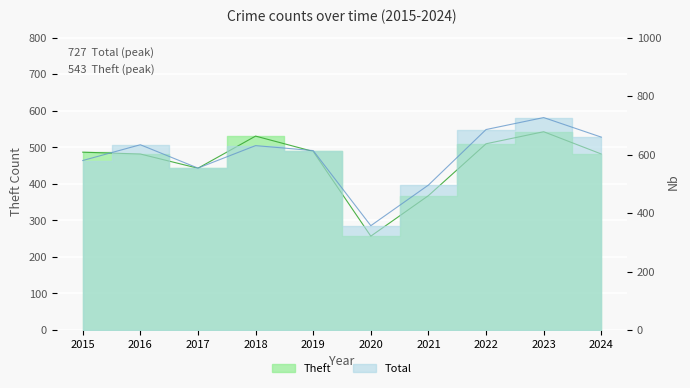

Where does the Total series first go above 631?

2016